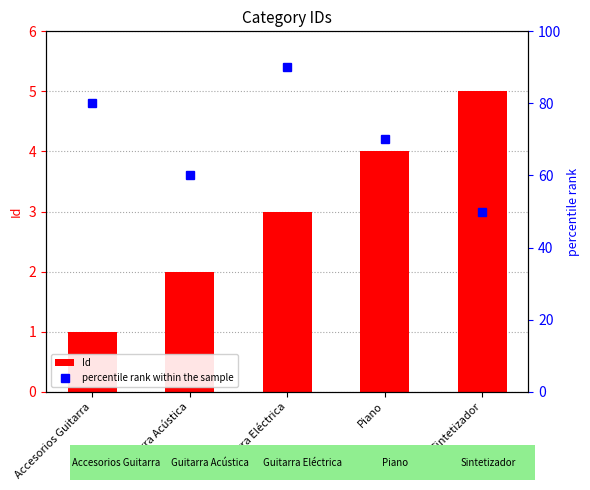

Rank the categories by Id value from lowest to highest.

Accesorios Guitarra, Guitarra Acústica, Guitarra Eléctrica, Piano, Sintetizador